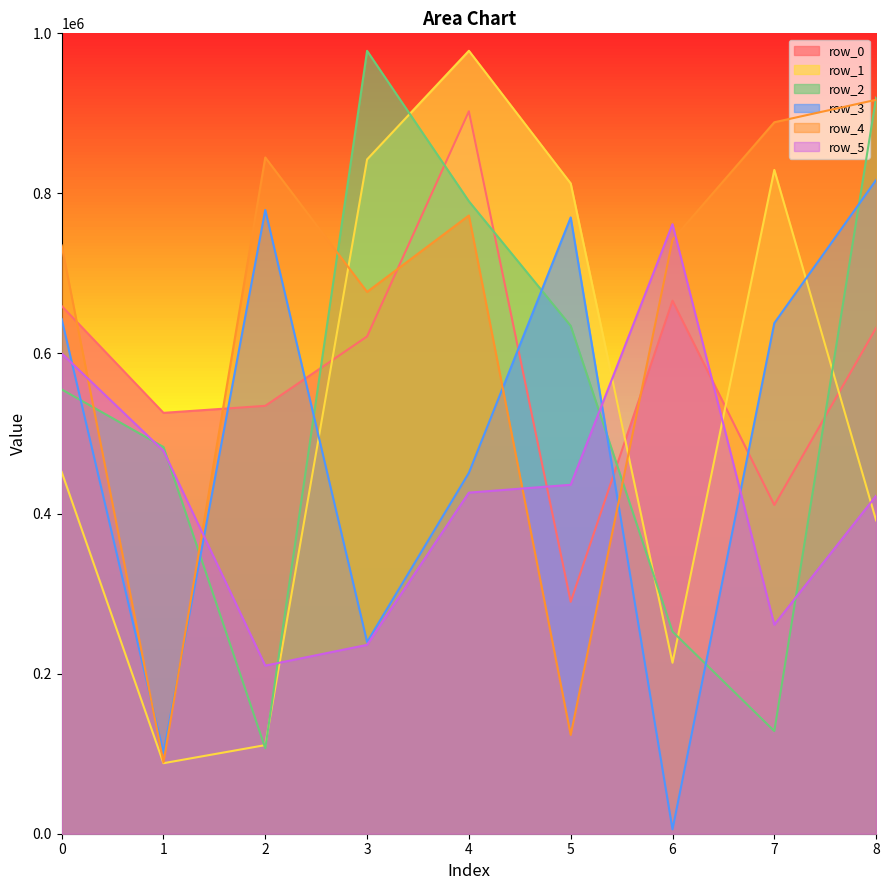

Which series has the widest spread of values?

row_1